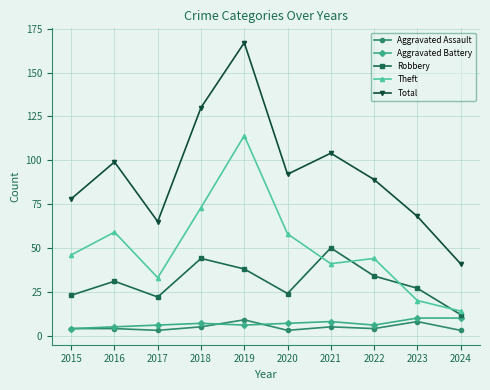

How many lines are shown in the chart?

5